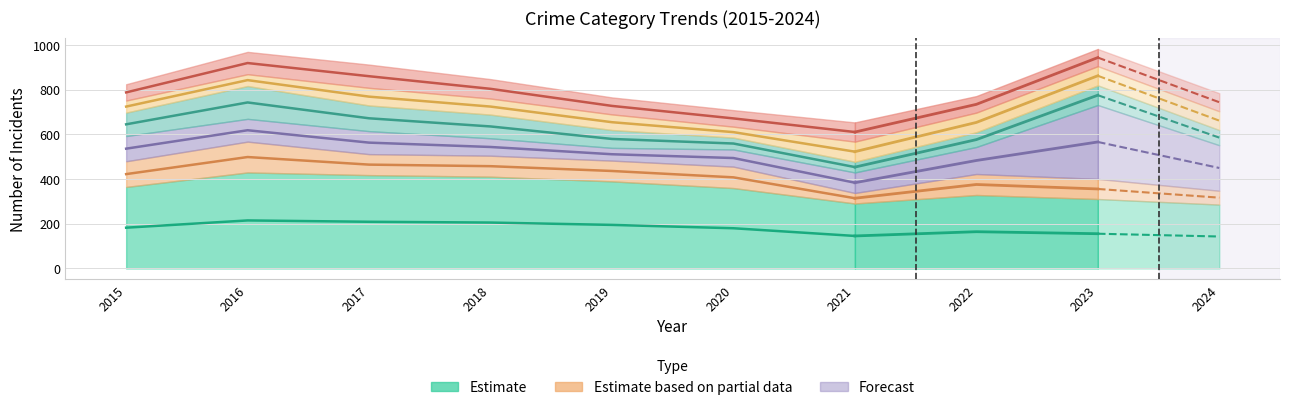

What is the difference between the highest and lowest values at 2019?

533.0